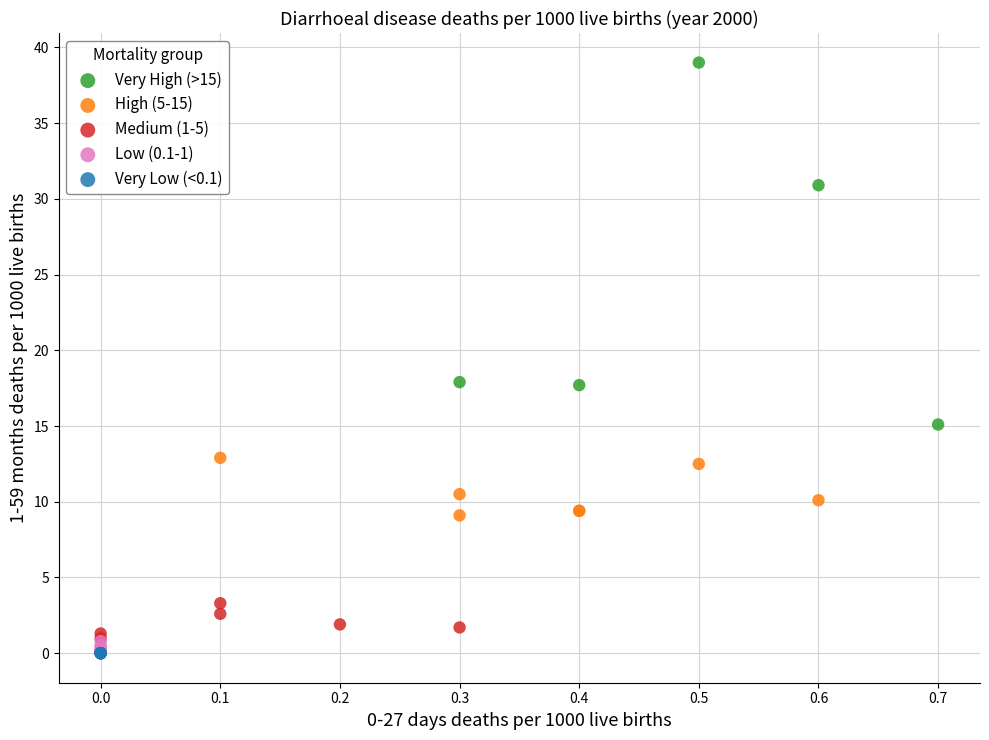

Which series contains the highest Y value?

Very High (>15)